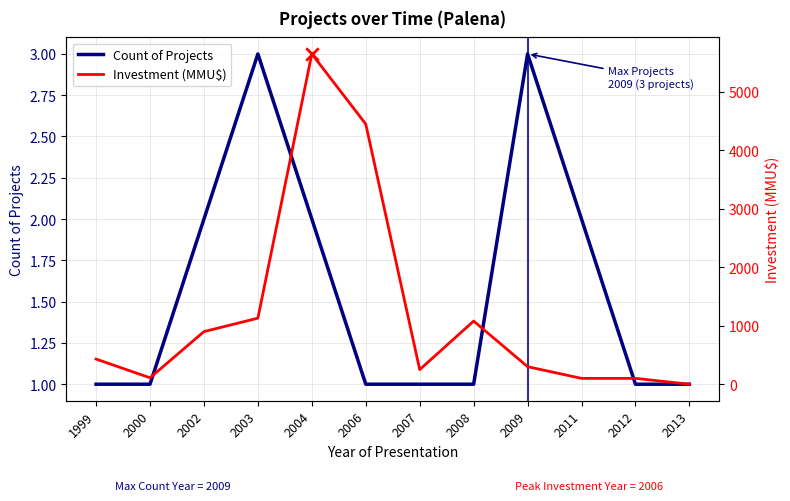

At which category is the sum across all series the highest?

2004